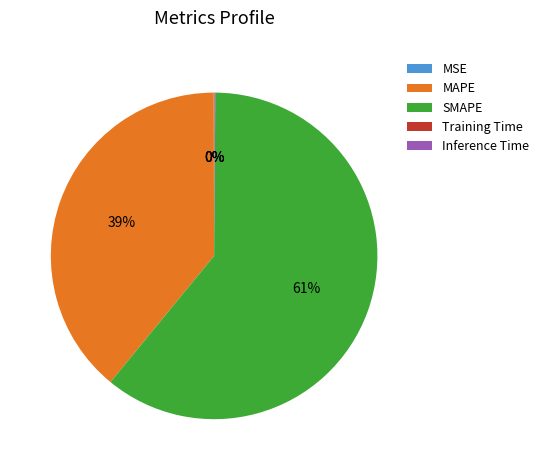

What is the largest slice in the pie chart?

SMAPE